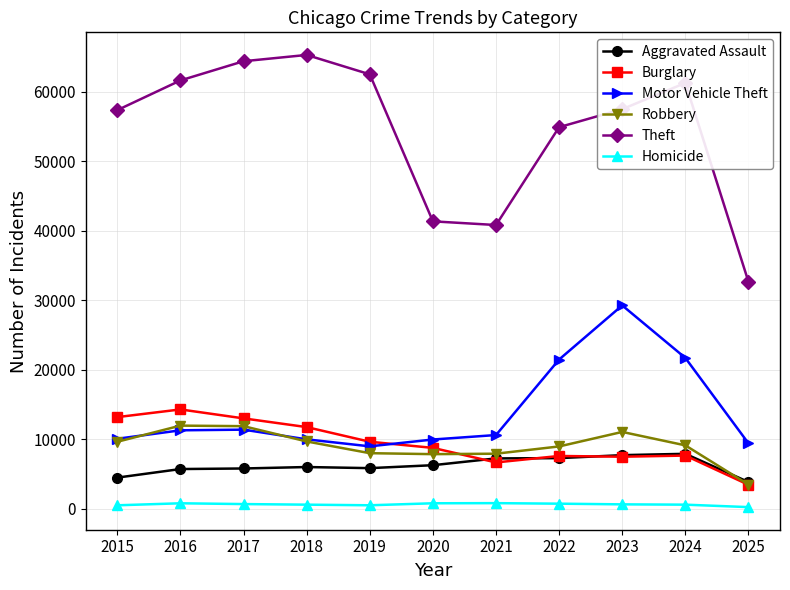

Rank the series by their maximum value, from lowest to highest.

Homicide, Aggravated Assault, Robbery, Burglary, Motor Vehicle Theft, Theft